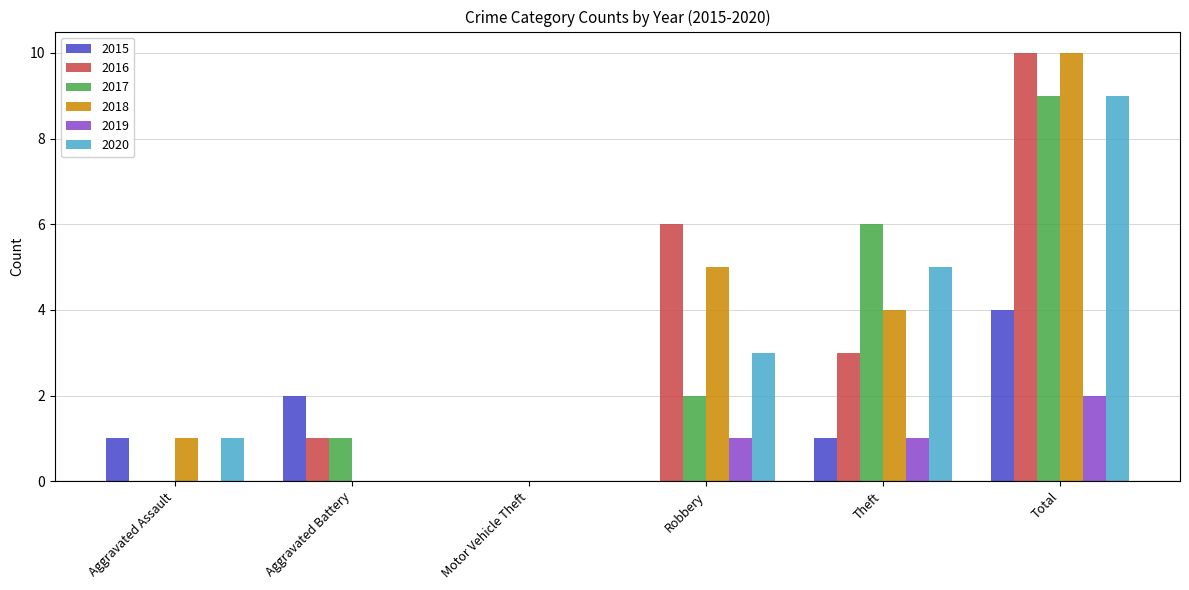

Is it true that 2017 equals 10 at Theft?

False